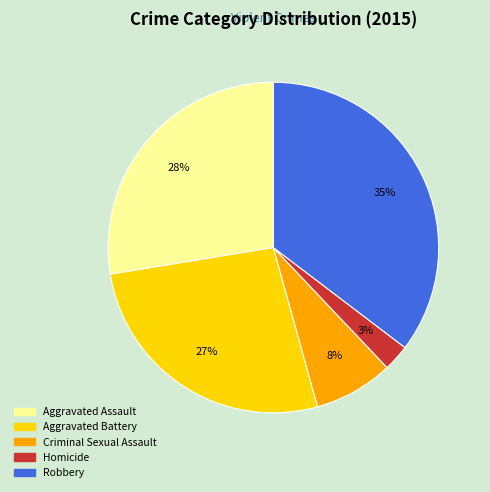

Which category has the biggest portion of the pie?

Robbery